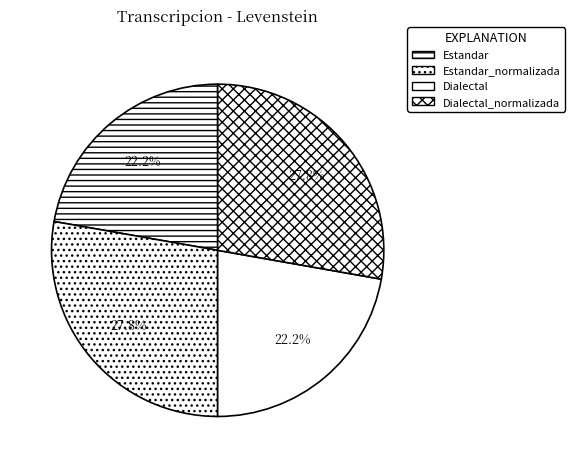

How many segments does this pie chart have?

4